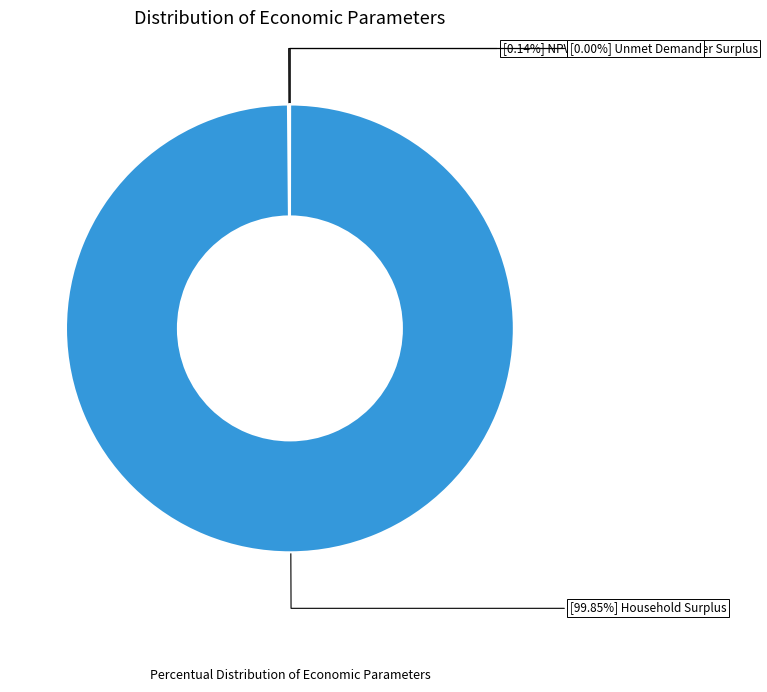

Is there a majority slice in this chart?

Yes